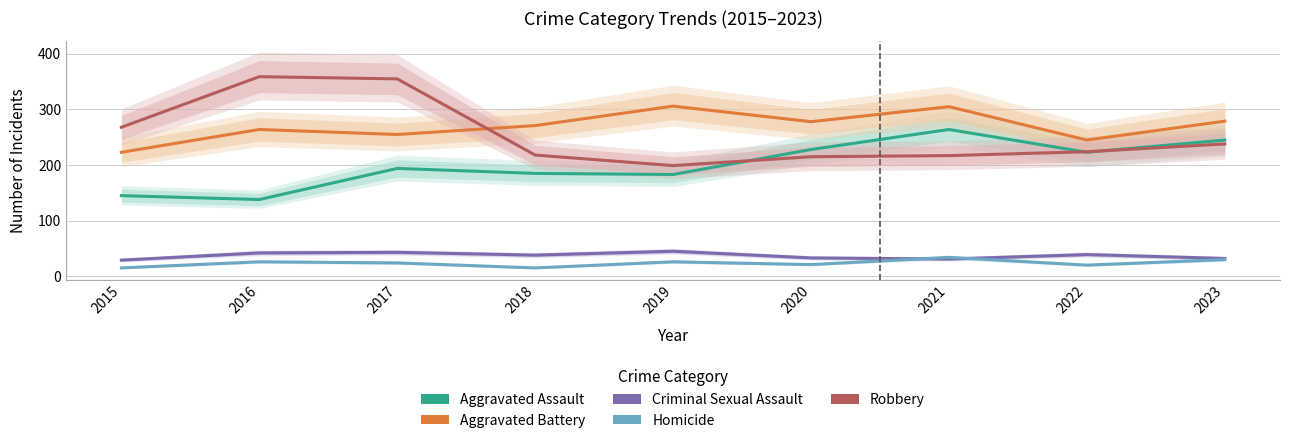

What is the highest value of the Criminal Sexual Assault series?

45